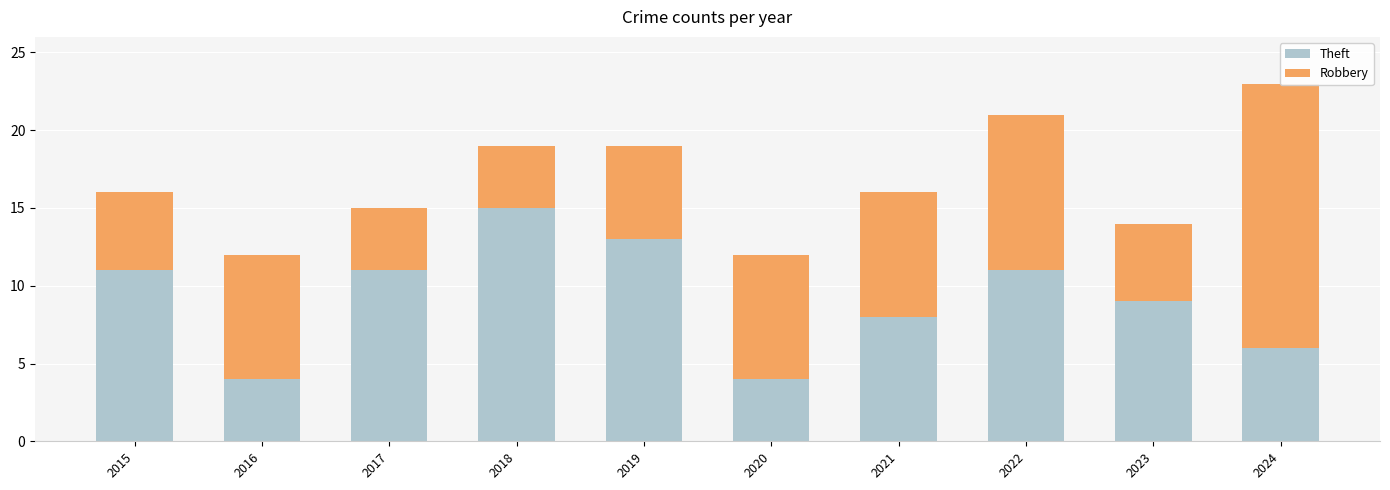

Which series has the largest range (max minus min)?

Robbery